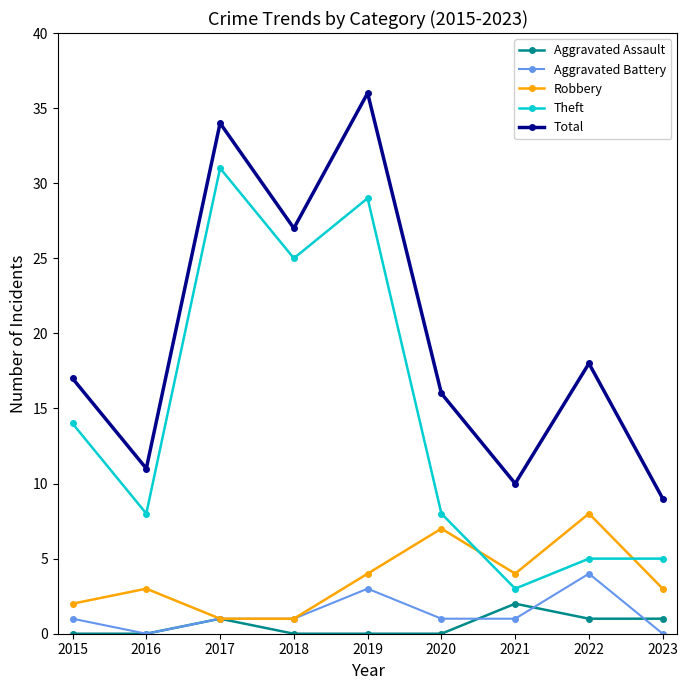

At which label is Total closest to 22?

2022